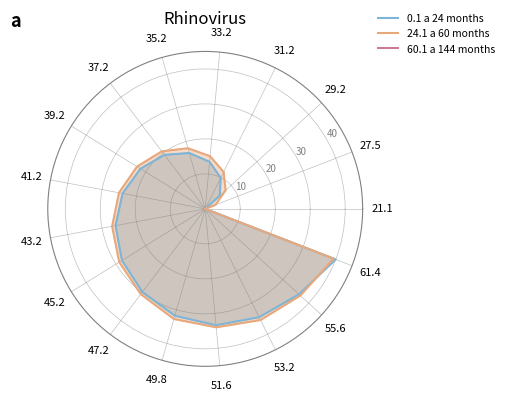

At how many categories does at least one series exceed 7?

15